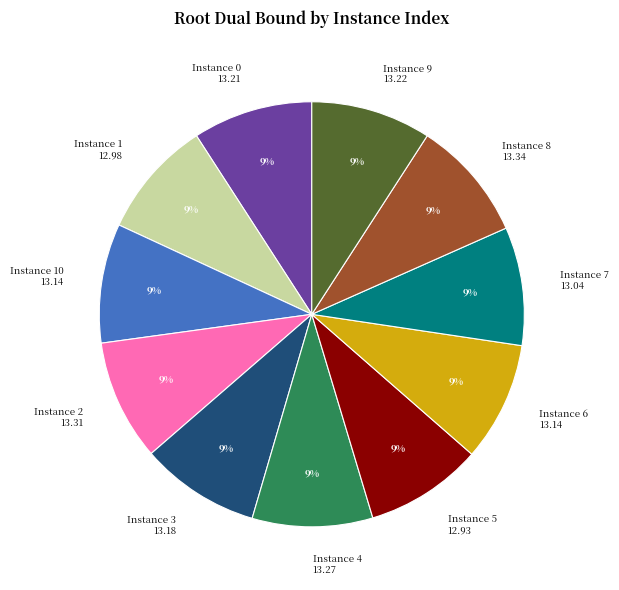

Is Instance 1 12.98 the majority of the pie?

No